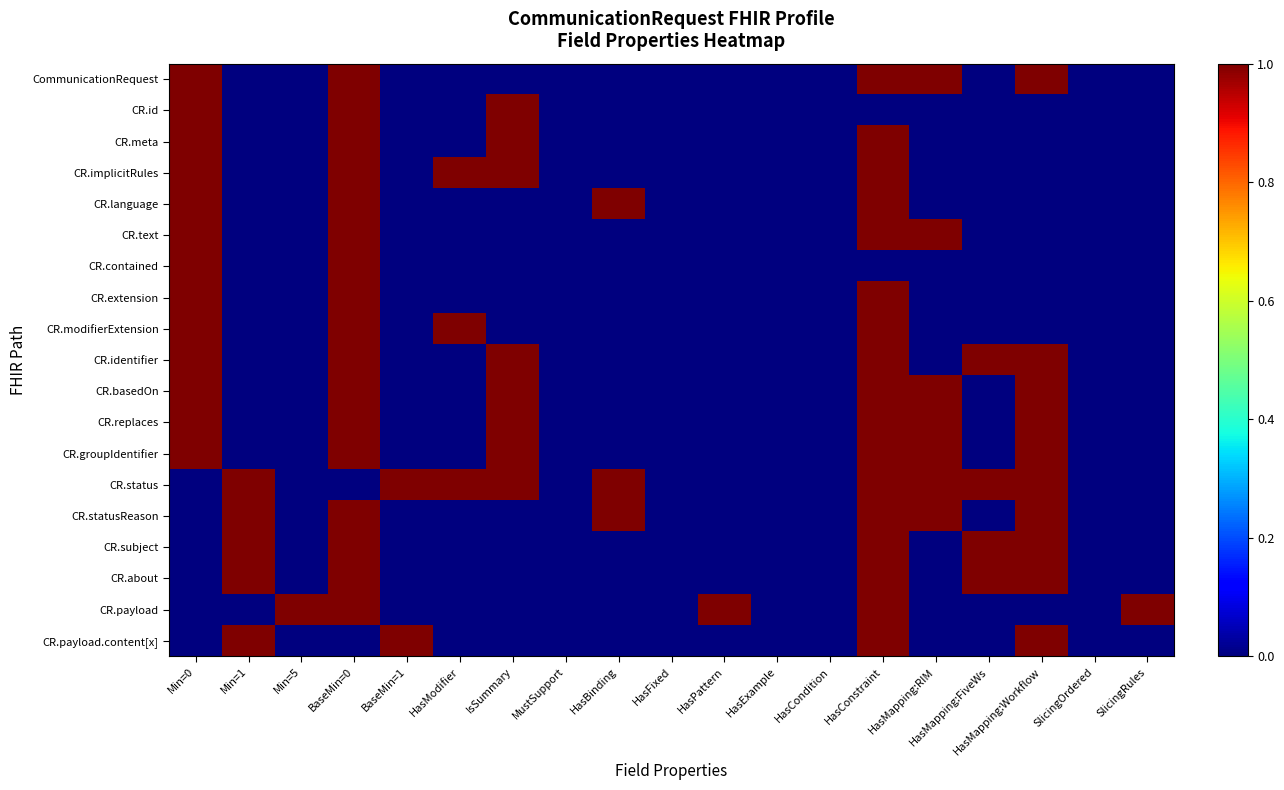

Reading left to right, transcribe all the data shown in this chart.

CommunicationRequest: Min=0=1	Min=1=0	Min=5=0	BaseMin=0=1	BaseMin=1=0	HasModifier=0	IsSummary=0	MustSupport=0	HasBinding=0	HasFixed=0	HasPattern=0	HasExample=0	HasCondition=0	HasConstraint=1	HasMapping:RIM=1	HasMapping:FiveWs=0	HasMapping:Workflow=1	SlicingOrdered=0	SlicingRules=0
CR.id: Min=0=1	Min=1=0	Min=5=0	BaseMin=0=1	BaseMin=1=0	HasModifier=0	IsSummary=1	MustSupport=0	HasBinding=0	HasFixed=0	HasPattern=0	HasExample=0	HasCondition=0	HasConstraint=0	HasMapping:RIM=0	HasMapping:FiveWs=0	HasMapping:Workflow=0	SlicingOrdered=0	SlicingRules=0
CR.meta: Min=0=1	Min=1=0	Min=5=0	BaseMin=0=1	BaseMin=1=0	HasModifier=0	IsSummary=1	MustSupport=0	HasBinding=0	HasFixed=0	HasPattern=0	HasExample=0	HasCondition=0	HasConstraint=1	HasMapping:RIM=0	HasMapping:FiveWs=0	HasMapping:Workflow=0	SlicingOrdered=0	SlicingRules=0
CR.implicitRules: Min=0=1	Min=1=0	Min=5=0	BaseMin=0=1	BaseMin=1=0	HasModifier=1	IsSummary=1	MustSupport=0	HasBinding=0	HasFixed=0	HasPattern=0	HasExample=0	HasCondition=0	HasConstraint=1	HasMapping:RIM=0	HasMapping:FiveWs=0	HasMapping:Workflow=0	SlicingOrdered=0	SlicingRules=0
CR.language: Min=0=1	Min=1=0	Min=5=0	BaseMin=0=1	BaseMin=1=0	HasModifier=0	IsSummary=0	MustSupport=0	HasBinding=1	HasFixed=0	HasPattern=0	HasExample=0	HasCondition=0	HasConstraint=1	HasMapping:RIM=0	HasMapping:FiveWs=0	HasMapping:Workflow=0	SlicingOrdered=0	SlicingRules=0
CR.text: Min=0=1	Min=1=0	Min=5=0	BaseMin=0=1	BaseMin=1=0	HasModifier=0	IsSummary=0	MustSupport=0	HasBinding=0	HasFixed=0	HasPattern=0	HasExample=0	HasCondition=0	HasConstraint=1	HasMapping:RIM=1	HasMapping:FiveWs=0	HasMapping:Workflow=0	SlicingOrdered=0	SlicingRules=0
CR.contained: Min=0=1	Min=1=0	Min=5=0	BaseMin=0=1	BaseMin=1=0	HasModifier=0	IsSummary=0	MustSupport=0	HasBinding=0	HasFixed=0	HasPattern=0	HasExample=0	HasCondition=0	HasConstraint=0	HasMapping:RIM=0	HasMapping:FiveWs=0	HasMapping:Workflow=0	SlicingOrdered=0	SlicingRules=0
CR.extension: Min=0=1	Min=1=0	Min=5=0	BaseMin=0=1	BaseMin=1=0	HasModifier=0	IsSummary=0	MustSupport=0	HasBinding=0	HasFixed=0	HasPattern=0	HasExample=0	HasCondition=0	HasConstraint=1	HasMapping:RIM=0	HasMapping:FiveWs=0	HasMapping:Workflow=0	SlicingOrdered=0	SlicingRules=0
CR.modifierExtension: Min=0=1	Min=1=0	Min=5=0	BaseMin=0=1	BaseMin=1=0	HasModifier=1	IsSummary=0	MustSupport=0	HasBinding=0	HasFixed=0	HasPattern=0	HasExample=0	HasCondition=0	HasConstraint=1	HasMapping:RIM=0	HasMapping:FiveWs=0	HasMapping:Workflow=0	SlicingOrdered=0	SlicingRules=0
CR.identifier: Min=0=1	Min=1=0	Min=5=0	BaseMin=0=1	BaseMin=1=0	HasModifier=0	IsSummary=1	MustSupport=0	HasBinding=0	HasFixed=0	HasPattern=0	HasExample=0	HasCondition=0	HasConstraint=1	HasMapping:RIM=0	HasMapping:FiveWs=1	HasMapping:Workflow=1	SlicingOrdered=0	SlicingRules=0
CR.basedOn: Min=0=1	Min=1=0	Min=5=0	BaseMin=0=1	BaseMin=1=0	HasModifier=0	IsSummary=1	MustSupport=0	HasBinding=0	HasFixed=0	HasPattern=0	HasExample=0	HasCondition=0	HasConstraint=1	HasMapping:RIM=1	HasMapping:FiveWs=0	HasMapping:Workflow=1	SlicingOrdered=0	SlicingRules=0
CR.replaces: Min=0=1	Min=1=0	Min=5=0	BaseMin=0=1	BaseMin=1=0	HasModifier=0	IsSummary=1	MustSupport=0	HasBinding=0	HasFixed=0	HasPattern=0	HasExample=0	HasCondition=0	HasConstraint=1	HasMapping:RIM=1	HasMapping:FiveWs=0	HasMapping:Workflow=1	SlicingOrdered=0	SlicingRules=0
CR.groupIdentifier: Min=0=1	Min=1=0	Min=5=0	BaseMin=0=1	BaseMin=1=0	HasModifier=0	IsSummary=1	MustSupport=0	HasBinding=0	HasFixed=0	HasPattern=0	HasExample=0	HasCondition=0	HasConstraint=1	HasMapping:RIM=1	HasMapping:FiveWs=0	HasMapping:Workflow=1	SlicingOrdered=0	SlicingRules=0
CR.status: Min=0=0	Min=1=1	Min=5=0	BaseMin=0=0	BaseMin=1=1	HasModifier=1	IsSummary=1	MustSupport=0	HasBinding=1	HasFixed=0	HasPattern=0	HasExample=0	HasCondition=0	HasConstraint=1	HasMapping:RIM=1	HasMapping:FiveWs=1	HasMapping:Workflow=1	SlicingOrdered=0	SlicingRules=0
CR.statusReason: Min=0=0	Min=1=1	Min=5=0	BaseMin=0=1	BaseMin=1=0	HasModifier=0	IsSummary=0	MustSupport=0	HasBinding=1	HasFixed=0	HasPattern=0	HasExample=0	HasCondition=0	HasConstraint=1	HasMapping:RIM=1	HasMapping:FiveWs=0	HasMapping:Workflow=1	SlicingOrdered=0	SlicingRules=0
CR.subject: Min=0=0	Min=1=1	Min=5=0	BaseMin=0=1	BaseMin=1=0	HasModifier=0	IsSummary=0	MustSupport=0	HasBinding=0	HasFixed=0	HasPattern=0	HasExample=0	HasCondition=0	HasConstraint=1	HasMapping:RIM=0	HasMapping:FiveWs=1	HasMapping:Workflow=1	SlicingOrdered=0	SlicingRules=0
CR.about: Min=0=0	Min=1=1	Min=5=0	BaseMin=0=1	BaseMin=1=0	HasModifier=0	IsSummary=0	MustSupport=0	HasBinding=0	HasFixed=0	HasPattern=0	HasExample=0	HasCondition=0	HasConstraint=1	HasMapping:RIM=0	HasMapping:FiveWs=1	HasMapping:Workflow=1	SlicingOrdered=0	SlicingRules=0
CR.payload: Min=0=0	Min=1=0	Min=5=1	BaseMin=0=1	BaseMin=1=0	HasModifier=0	IsSummary=0	MustSupport=0	HasBinding=0	HasFixed=0	HasPattern=1	HasExample=0	HasCondition=0	HasConstraint=1	HasMapping:RIM=0	HasMapping:FiveWs=0	HasMapping:Workflow=0	SlicingOrdered=0	SlicingRules=1
CR.payload.content[x]: Min=0=0	Min=1=1	Min=5=0	BaseMin=0=0	BaseMin=1=1	HasModifier=0	IsSummary=0	MustSupport=0	HasBinding=0	HasFixed=0	HasPattern=0	HasExample=0	HasCondition=0	HasConstraint=1	HasMapping:RIM=0	HasMapping:FiveWs=0	HasMapping:Workflow=1	SlicingOrdered=0	SlicingRules=0